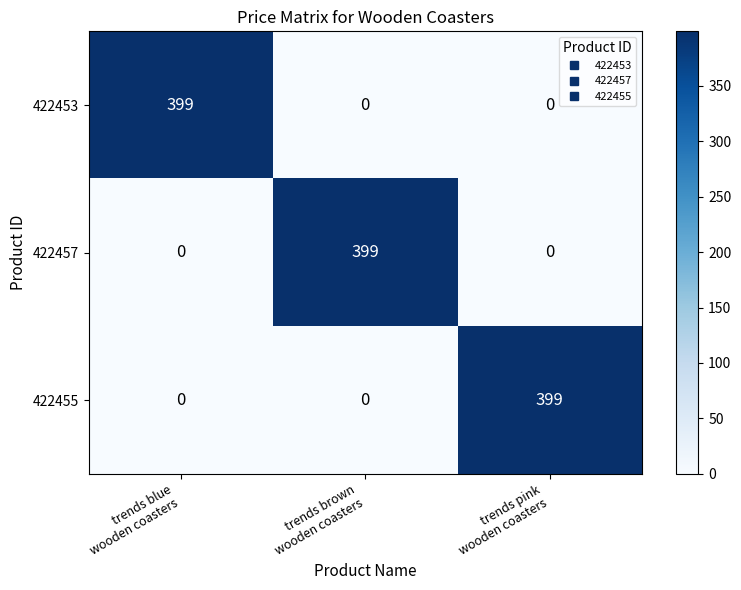

How many distinct data groups are displayed?

3